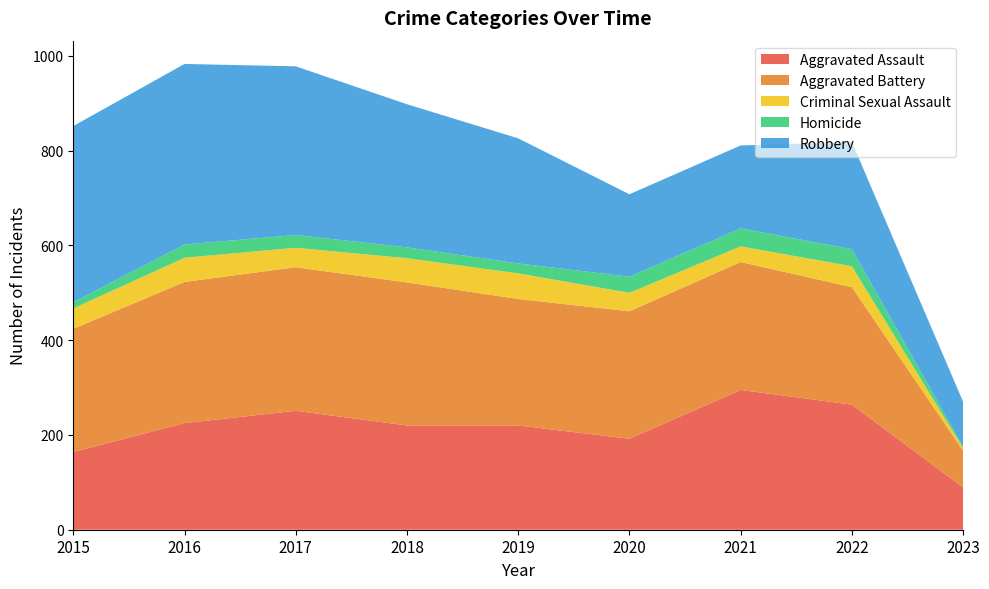

Reading left to right, list all the values displayed in this chart.

Aggravated Assault: 164	225	251	220	220	192	295	264	89
Aggravated Battery: 260	298	303	302	267	269	270	248	78
Criminal Sexual Assault: 43	51	41	51	54	39	33	44	5
Homicide: 13	28	27	23	21	34	38	36	3
Robbery: 372	381	356	302	264	174	175	226	95